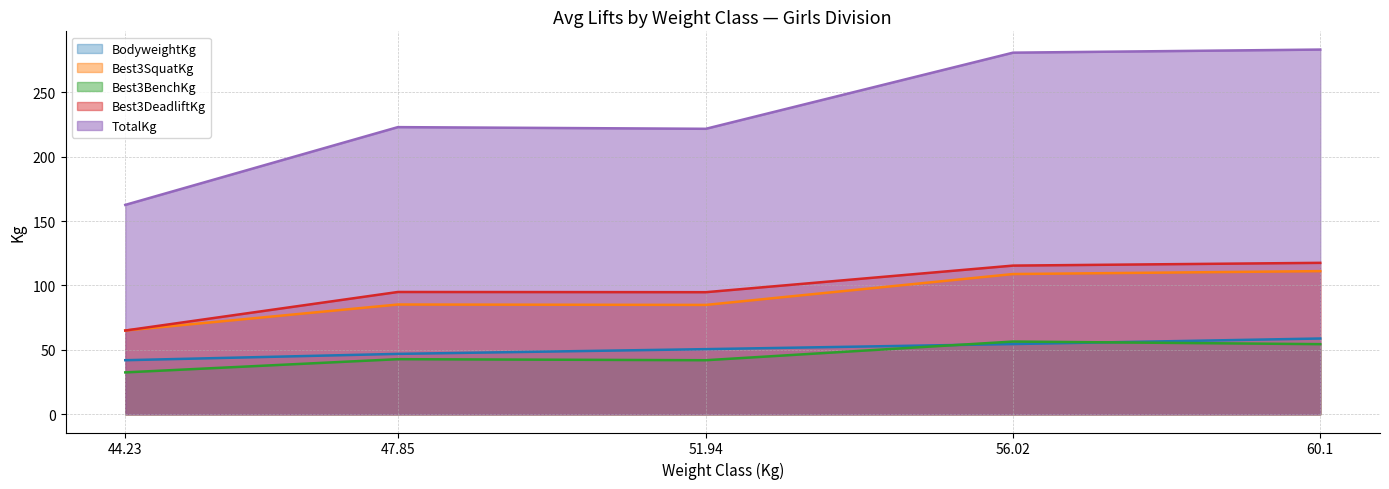

Which series changed the most between 44.23 and 56.02?

TotalKg